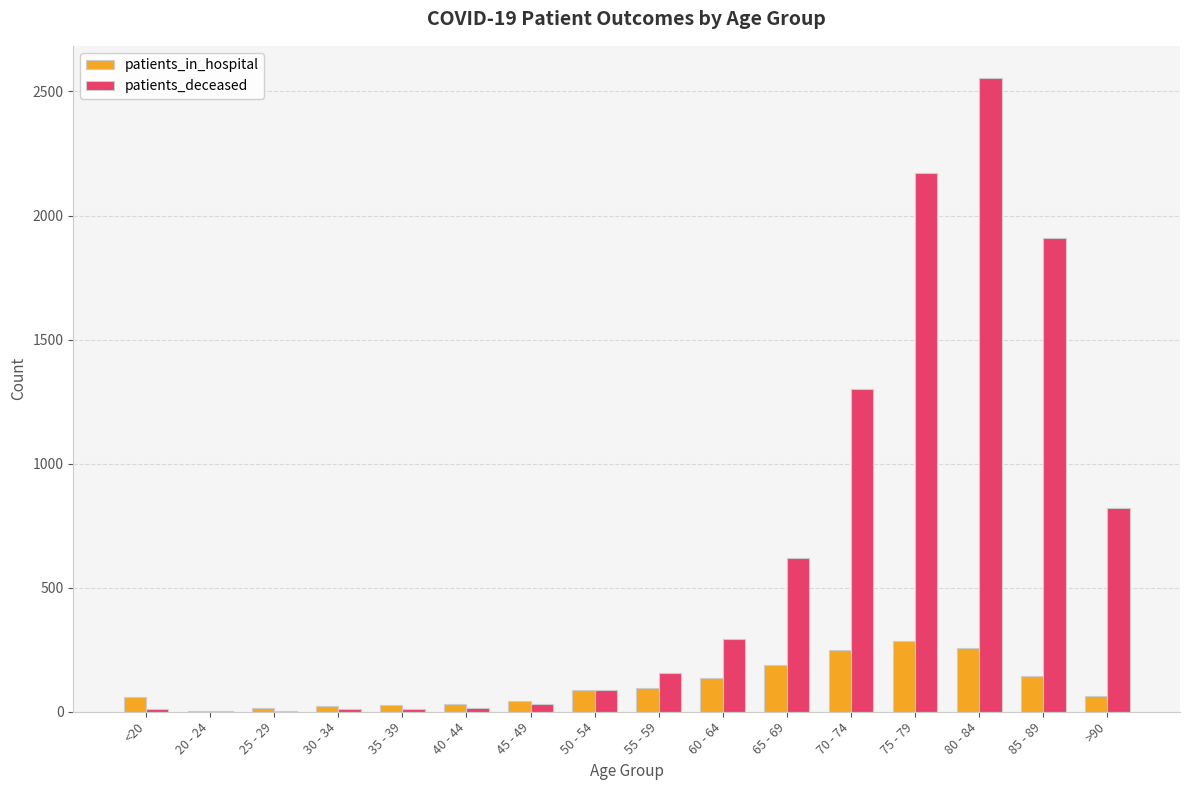

What is the sum of all patients_deceased values?

9994